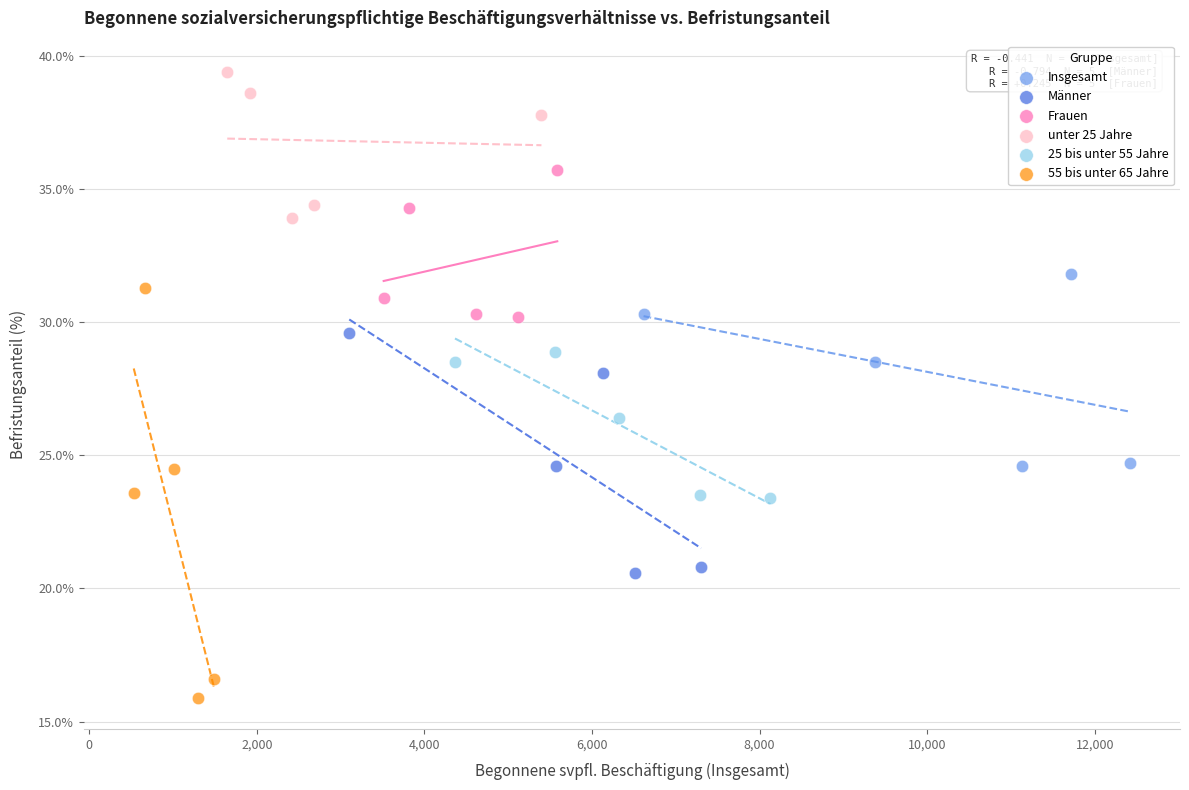

Which series contains the highest Y value?

unter 25 Jahre